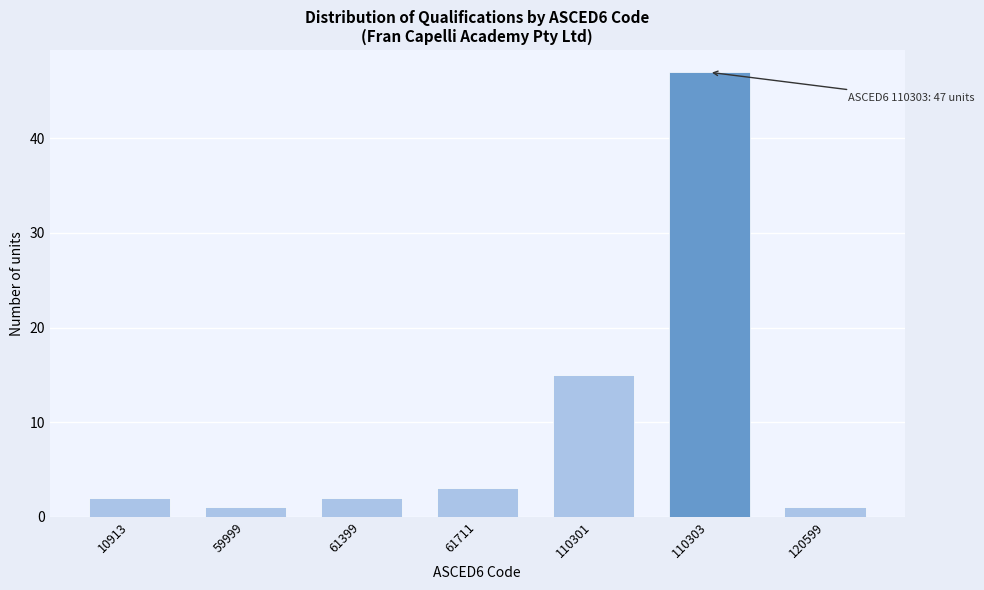

Reading right to left, list all the values displayed in this chart.

1	47	15	3	2	1	2